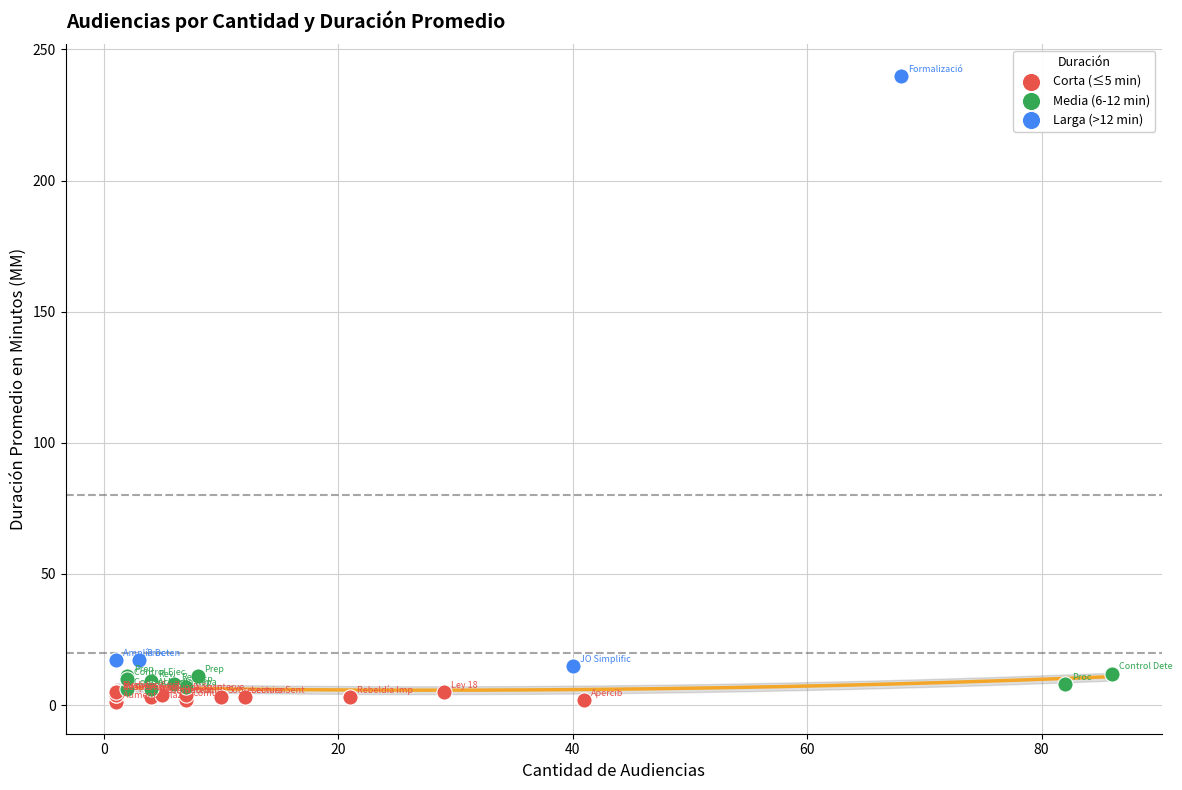

Which series reaches the maximum Y coordinate?

Larga (>12 min)